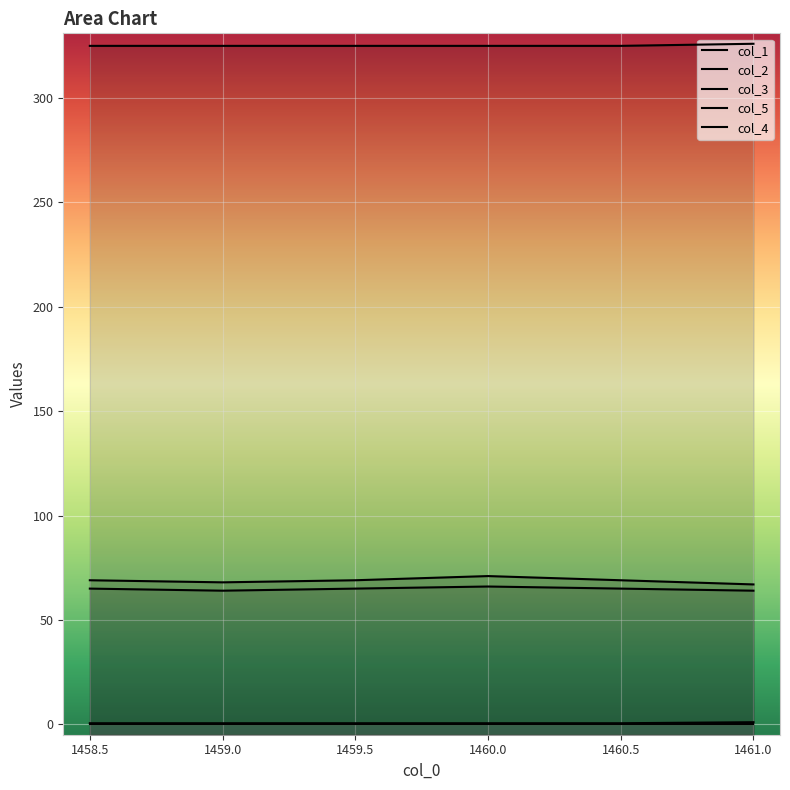

Is the value of col_4 at 1460.5 greater than the value of col_2 at 1459.5?

No